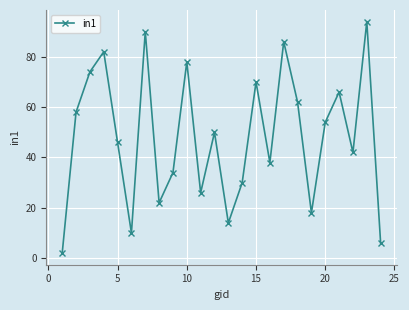

What is the average value?

48